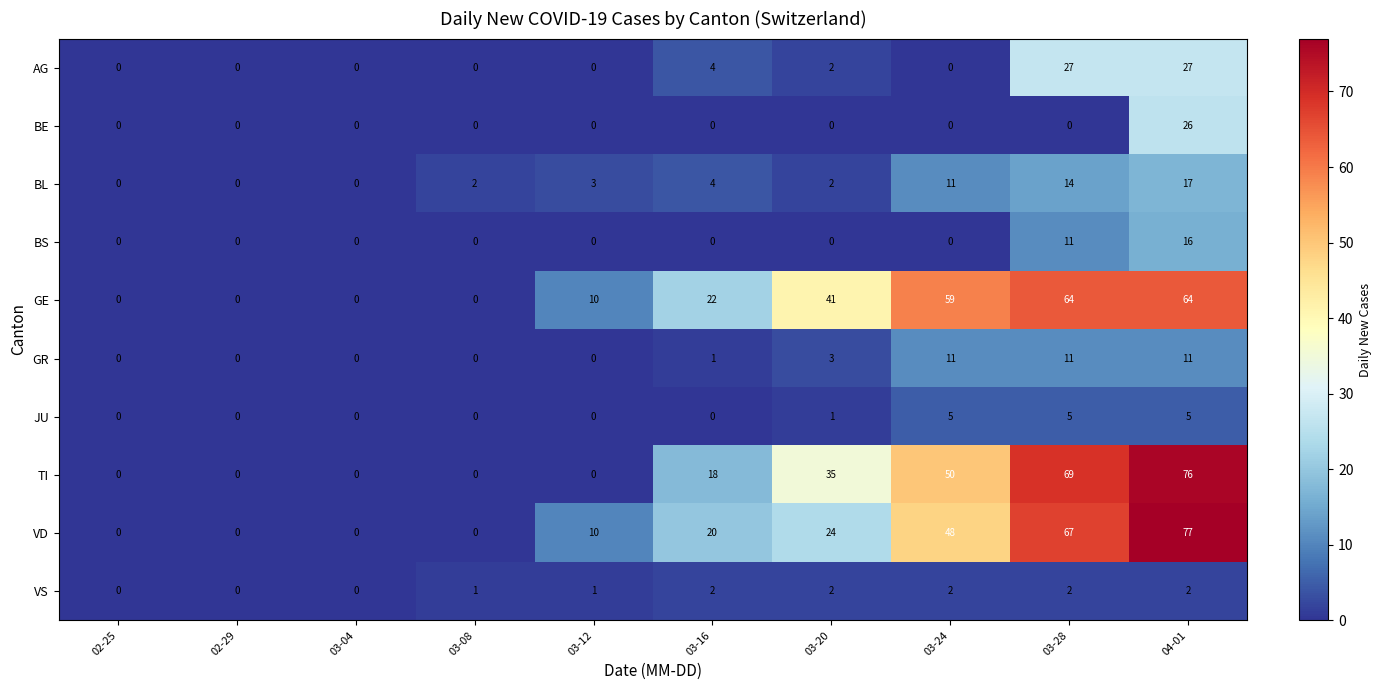

Which series has the largest range (max minus min)?

VD